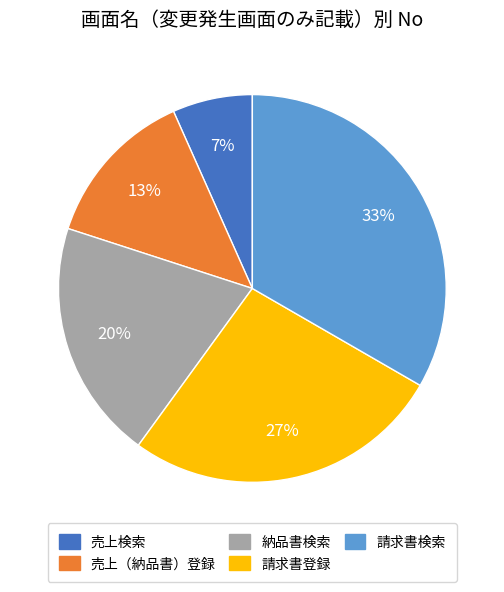

Between 売上検索 and 請求書登録, which is larger?

請求書登録